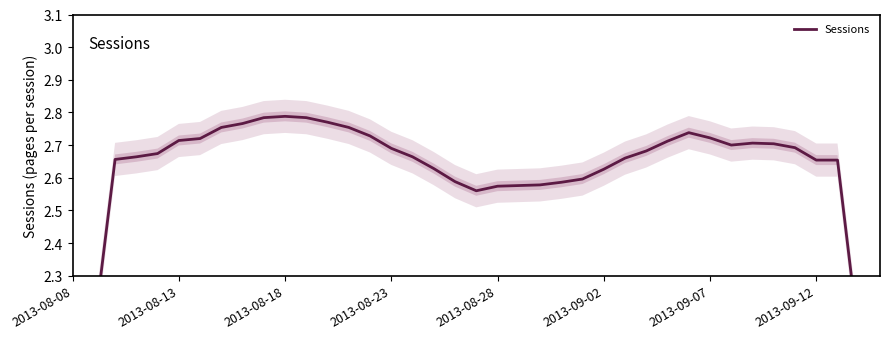

Is it true that the value at 34 is 2.7?

True